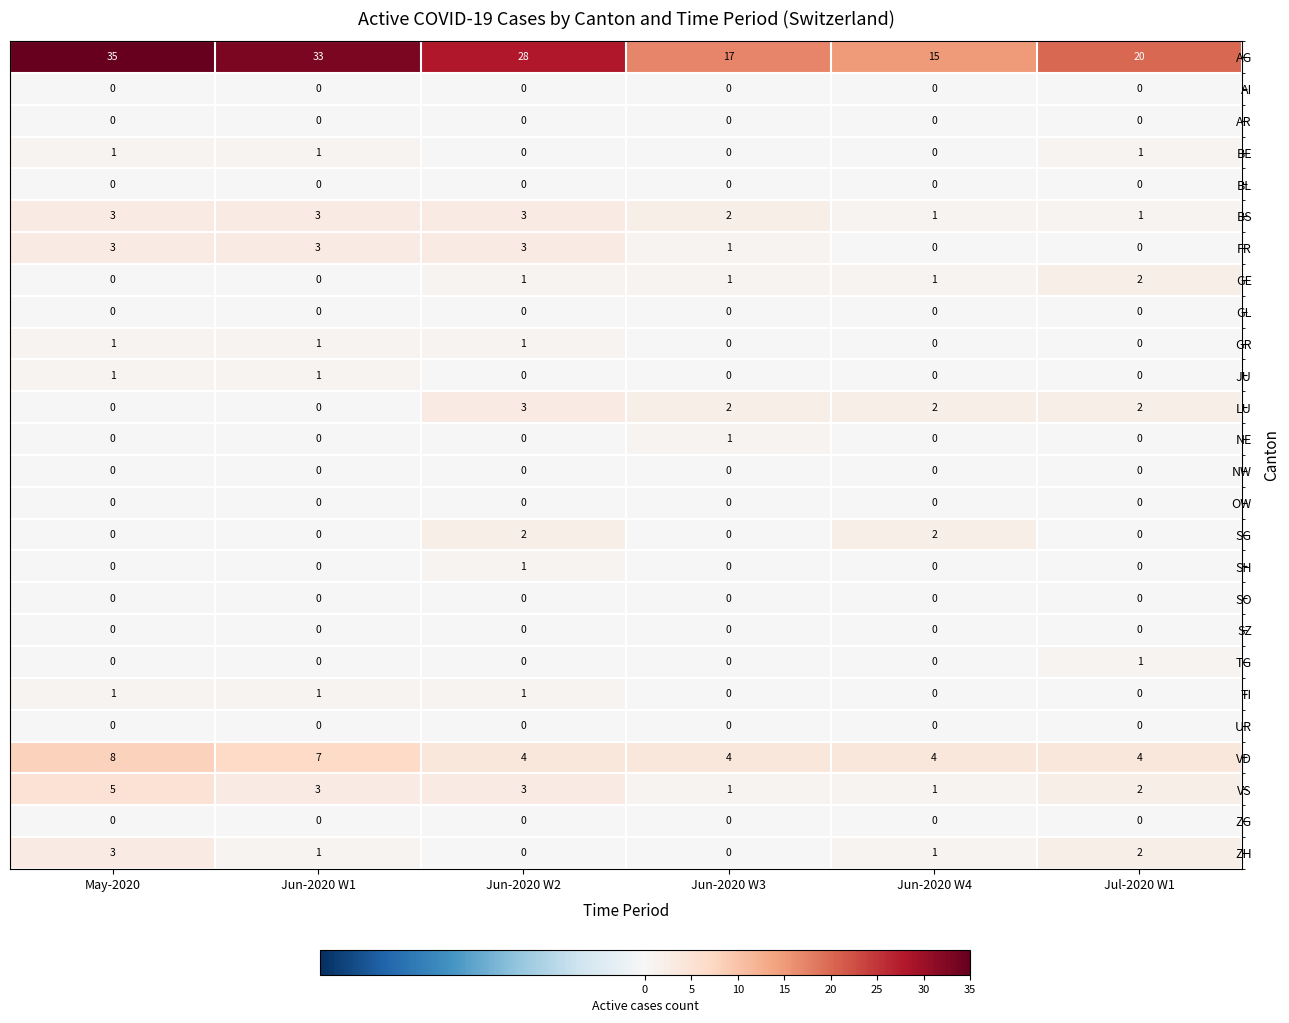

Count the number of categories in the chart.

6